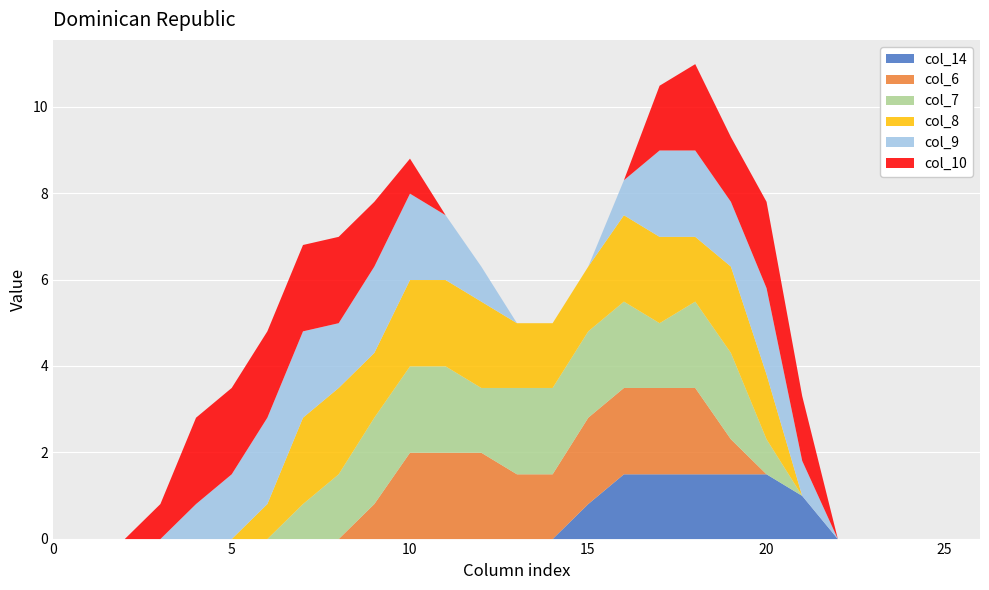

Reading left to right, what are all the values shown in this chart?

col_14: 0=0.0	1=0.0	2=0.0	3=0.0	4=0.0	5=0.0	6=0.0	7=0.0	8=0.0	9=0.0	10=0.0	11=0.0	12=0.0	13=0.0	14=0.0	15=0.8	16=1.5	17=1.5	18=1.5	19=1.5	20=1.5	21=1.0	22=0.0	23=0.0	24=0.0	25=0.0	26=0.0
col_6: 0=0.0	1=0.0	2=0.0	3=0.0	4=0.0	5=0.0	6=0.0	7=0.0	8=0.0	9=0.8	10=2.0	11=2.0	12=2.0	13=1.5	14=1.5	15=2.0	16=2.0	17=2.0	18=2.0	19=0.8	20=0.0	21=0.0	22=0.0	23=0.0	24=0.0	25=0.0	26=0.0
col_7: 0=0.0	1=0.0	2=0.0	3=0.0	4=0.0	5=0.0	6=0.0	7=0.8	8=1.5	9=2.0	10=2.0	11=2.0	12=1.5	13=2.0	14=2.0	15=2.0	16=2.0	17=1.5	18=2.0	19=2.0	20=0.8	21=0.0	22=0.0	23=0.0	24=0.0	25=0.0	26=0.0
col_8: 0=0.0	1=0.0	2=0.0	3=0.0	4=0.0	5=0.0	6=0.8	7=2.0	8=2.0	9=1.5	10=2.0	11=2.0	12=2.0	13=1.5	14=1.5	15=1.5	16=2.0	17=2.0	18=1.5	19=2.0	20=1.5	21=0.0	22=0.0	23=0.0	24=0.0	25=0.0	26=0.0
col_9: 0=0.0	1=0.0	2=0.0	3=0.0	4=0.8	5=1.5	6=2.0	7=2.0	8=1.5	9=2.0	10=2.0	11=1.5	12=0.8	13=0.0	14=0.0	15=0.0	16=0.8	17=2.0	18=2.0	19=1.5	20=2.0	21=0.8	22=0.0	23=0.0	24=0.0	25=0.0	26=0.0
col_10: 0=0.0	1=0.0	2=0.0	3=0.8	4=2.0	5=2.0	6=2.0	7=2.0	8=2.0	9=1.5	10=0.8	11=0.0	12=0.0	13=0.0	14=0.0	15=0.0	16=0.0	17=1.5	18=2.0	19=1.5	20=2.0	21=1.5	22=0.0	23=0.0	24=0.0	25=0.0	26=0.0